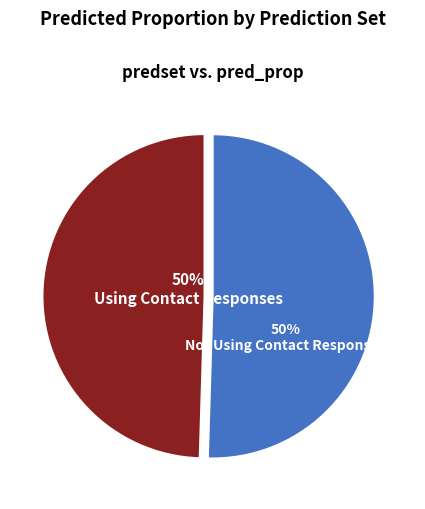

The Using Contact Responses slice represents 50% of the pie. True or false?

True